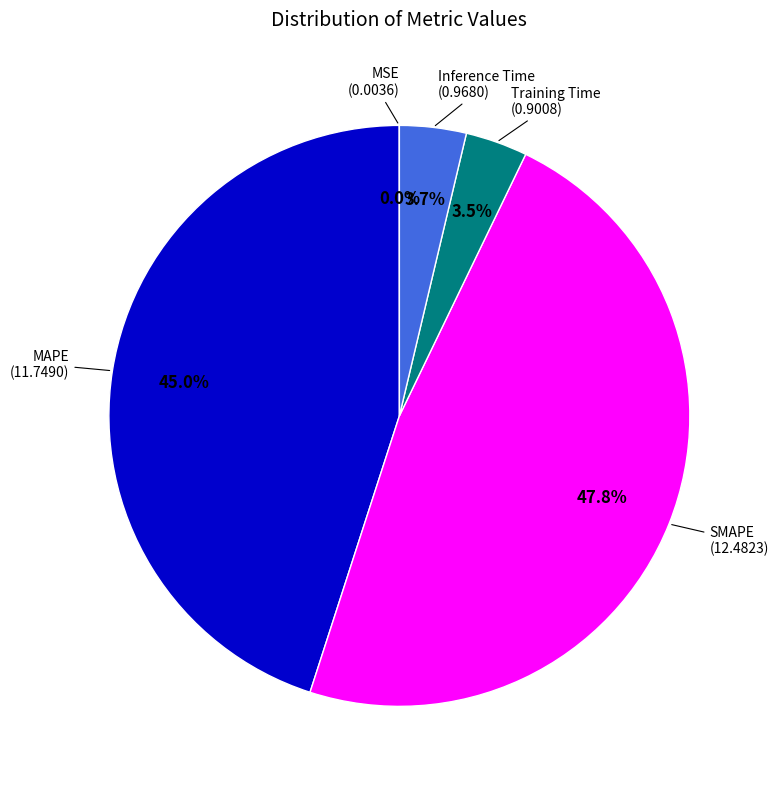

How much of the chart is everything except SMAPE?

52.2%